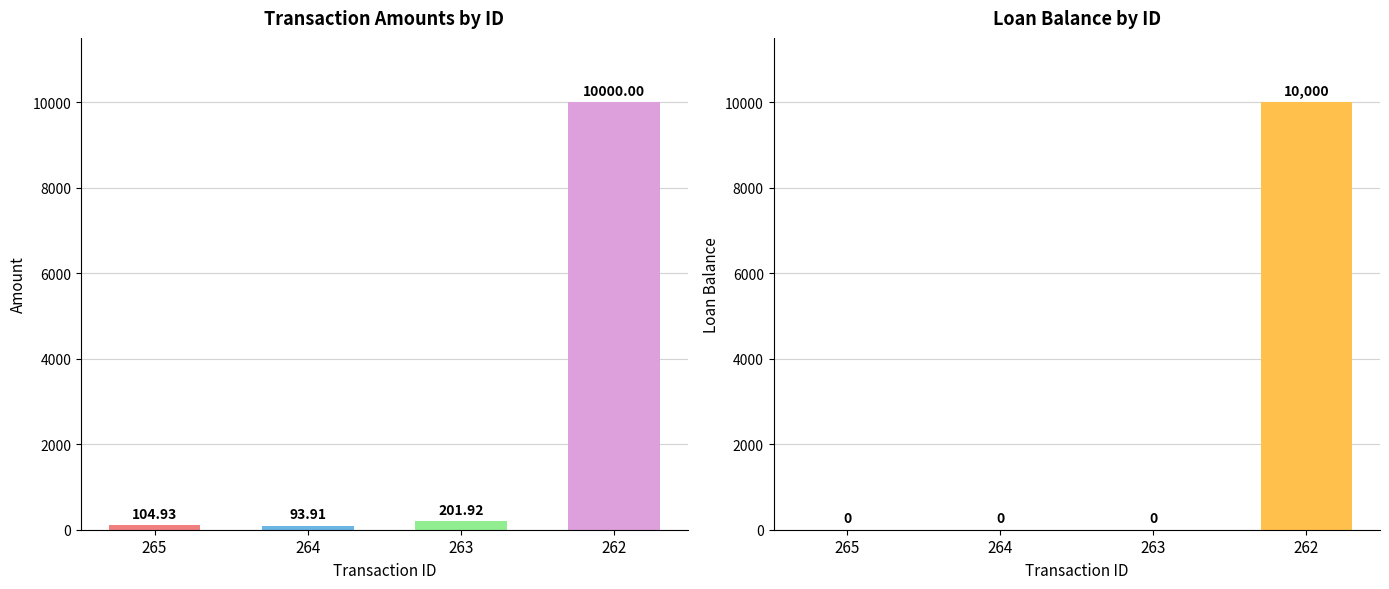

What is the difference between the Amount values at 264 and 263?

108.0